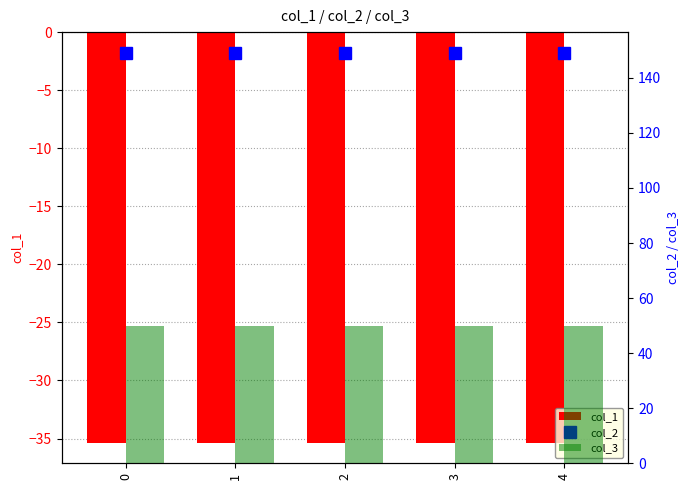

Rank the series at 1 from lowest to highest value.

col_1, col_3, col_2